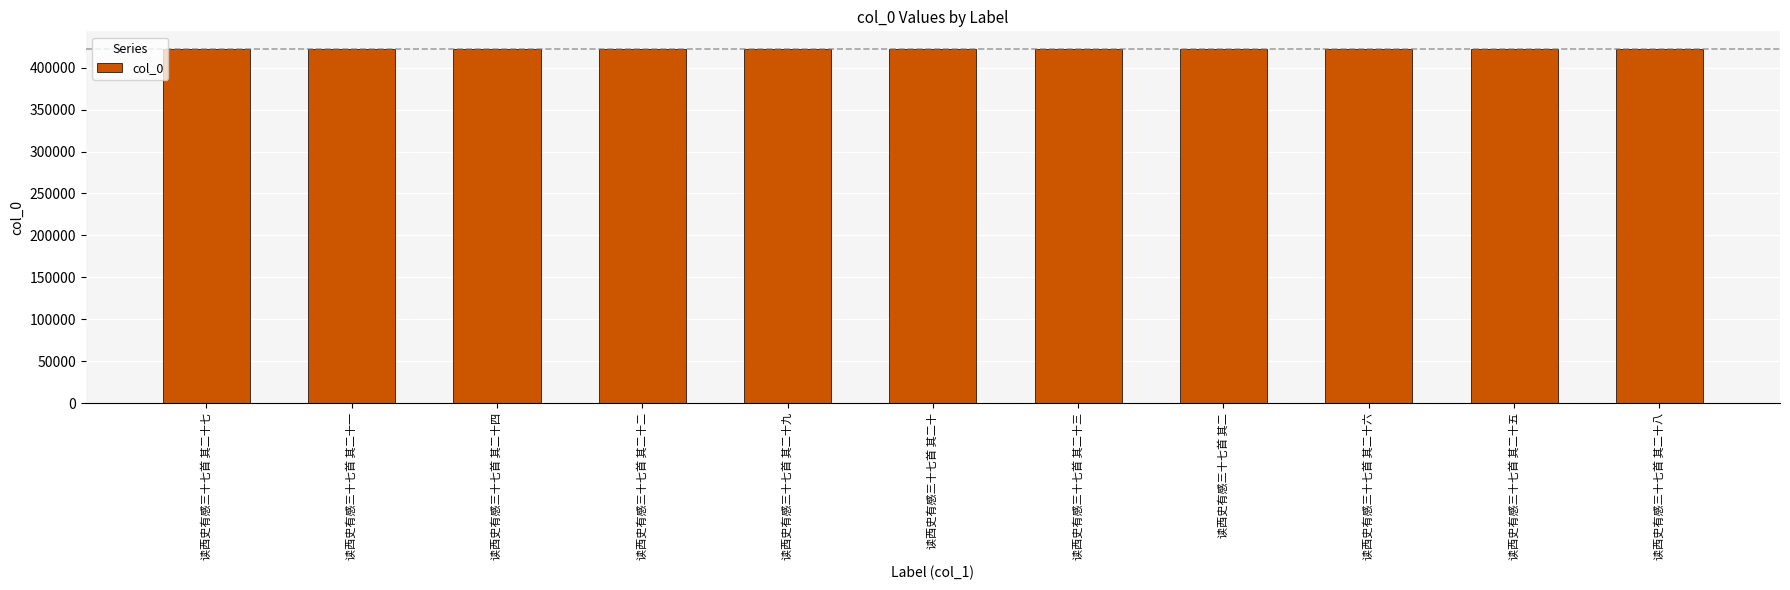

What position from the right is 读西史有感三十七首 其二十四?

9